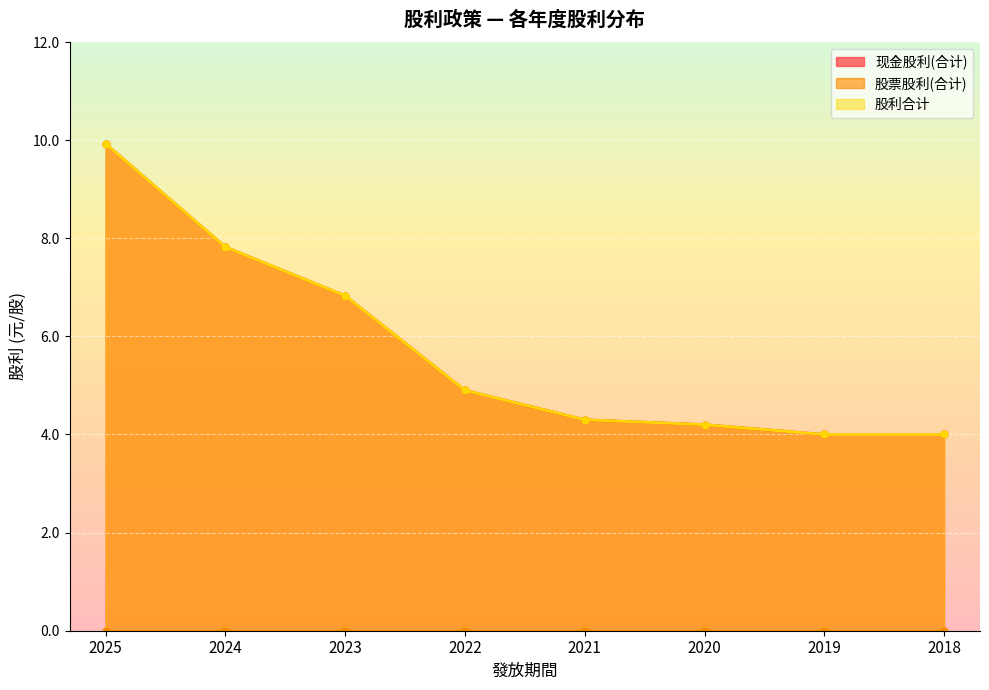

Between 2020 and 2024, which is larger?

2024